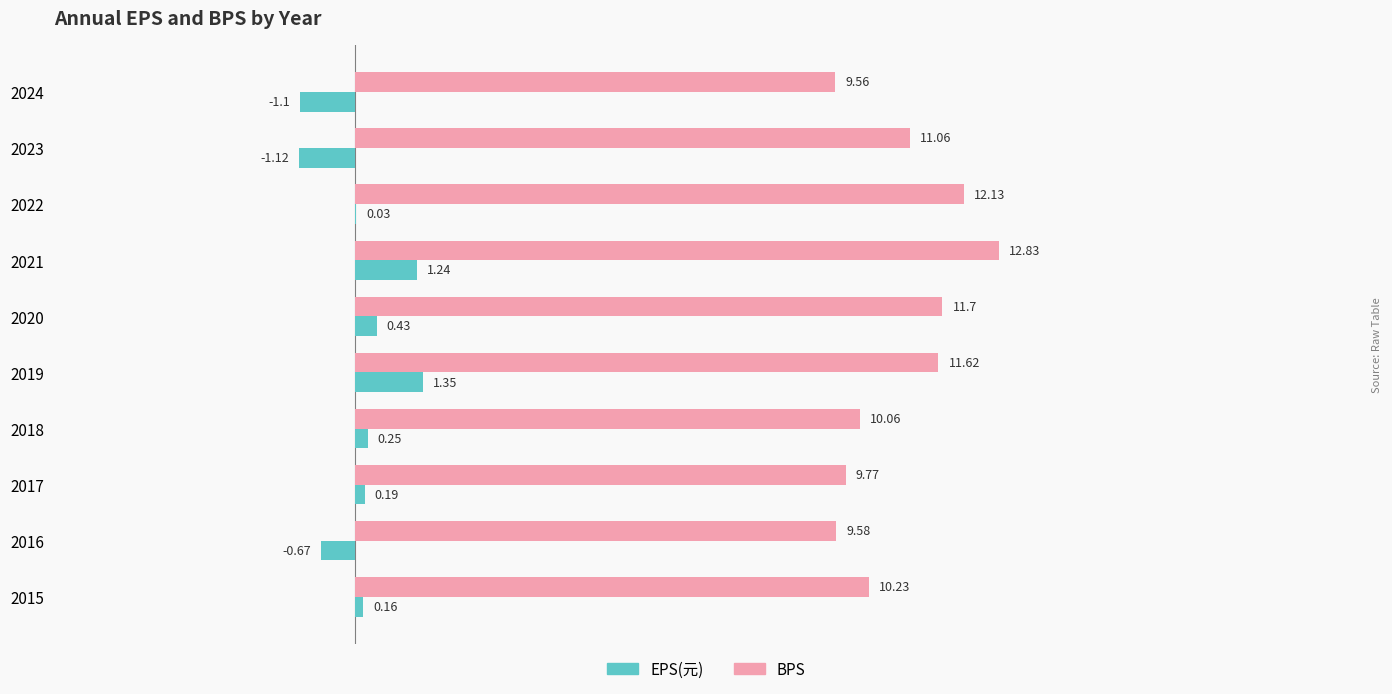

What is the greatest value displayed?

12.8